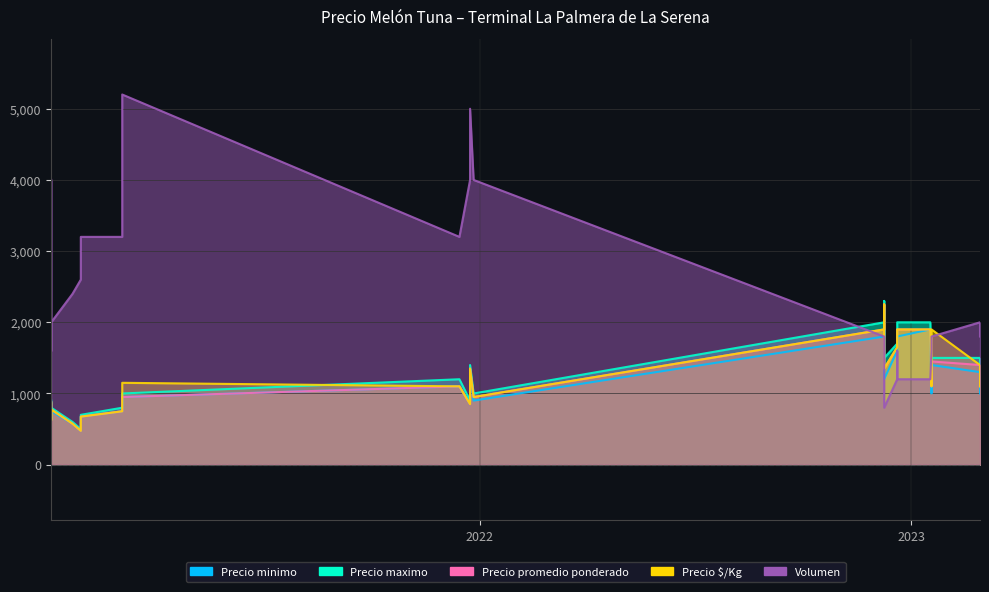

What is the sum of the Precio maximo values at 2022-12-09 and 2022-12-20?

4000